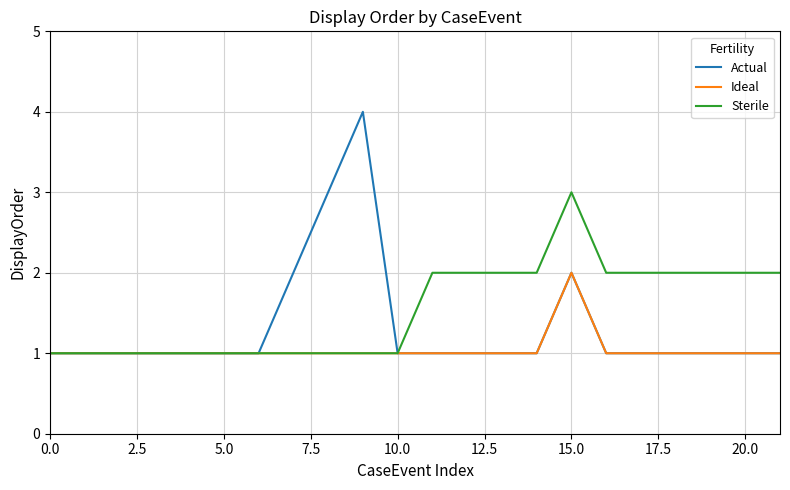

Which series has the widest spread of values?

Actual